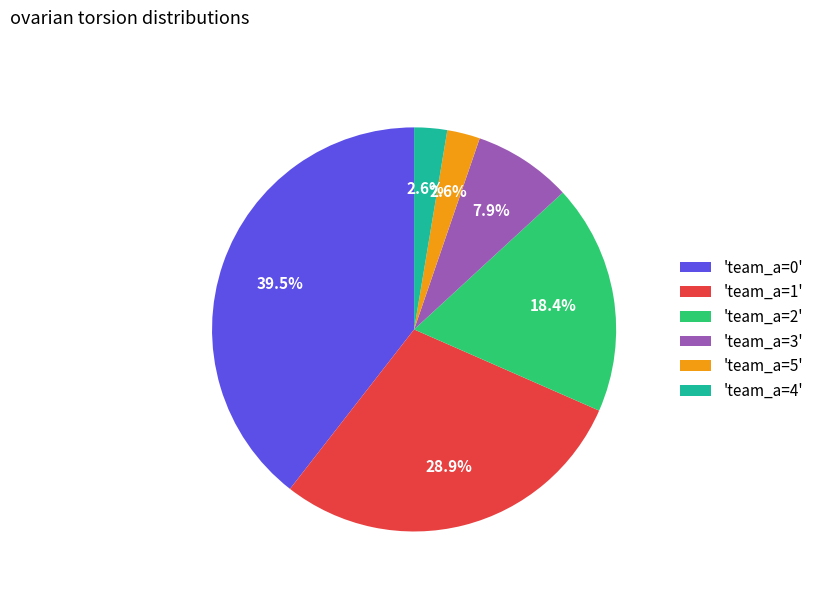

Which slice is the largest?

'team_a=0'